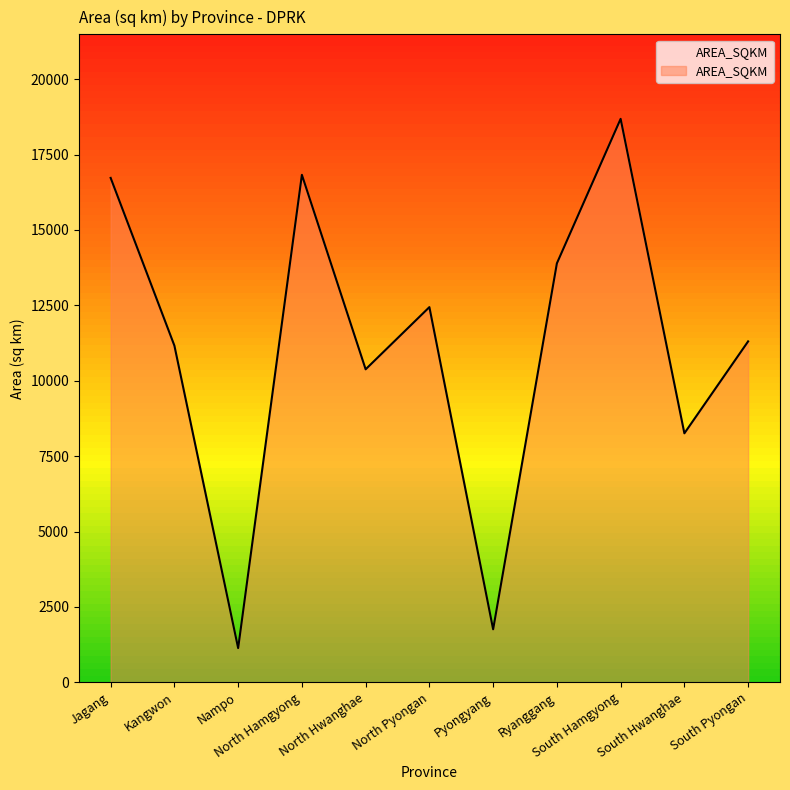

How many lines are shown in the chart?

1